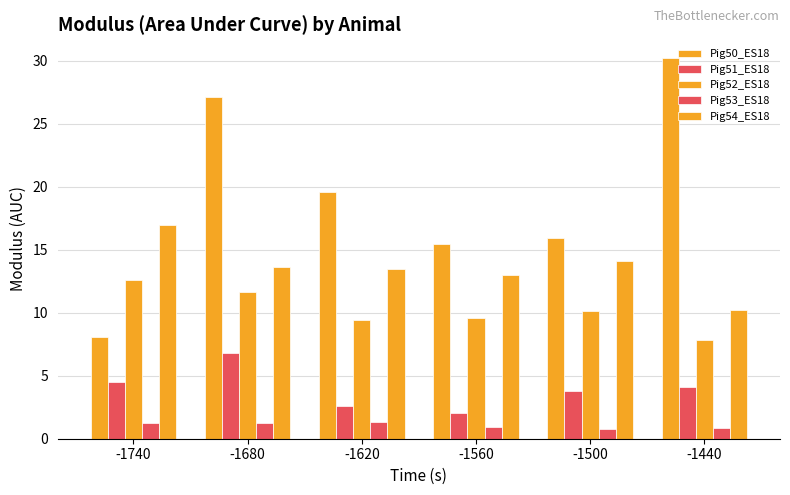

What is the spread (max minus min) of values at -1740?

15.7